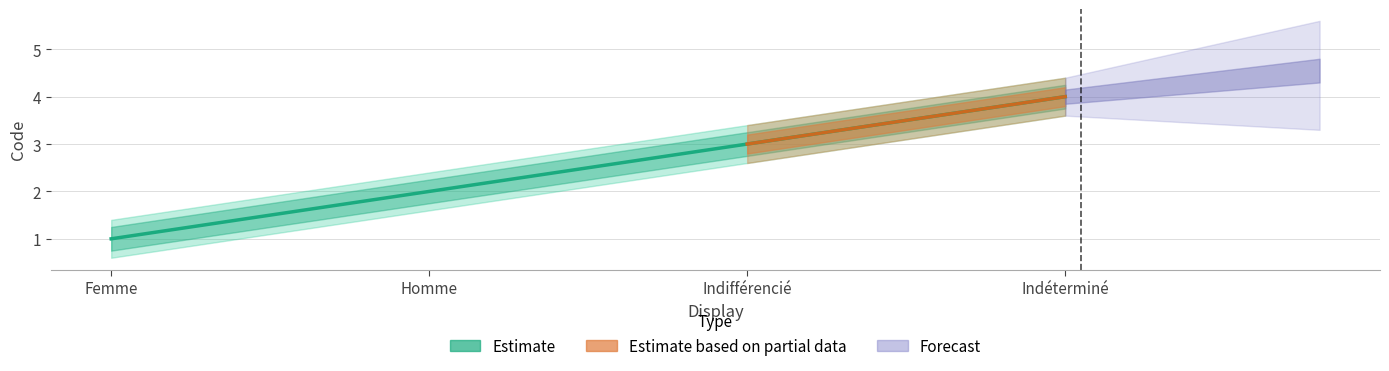

Read the value at Indéterminé.

4